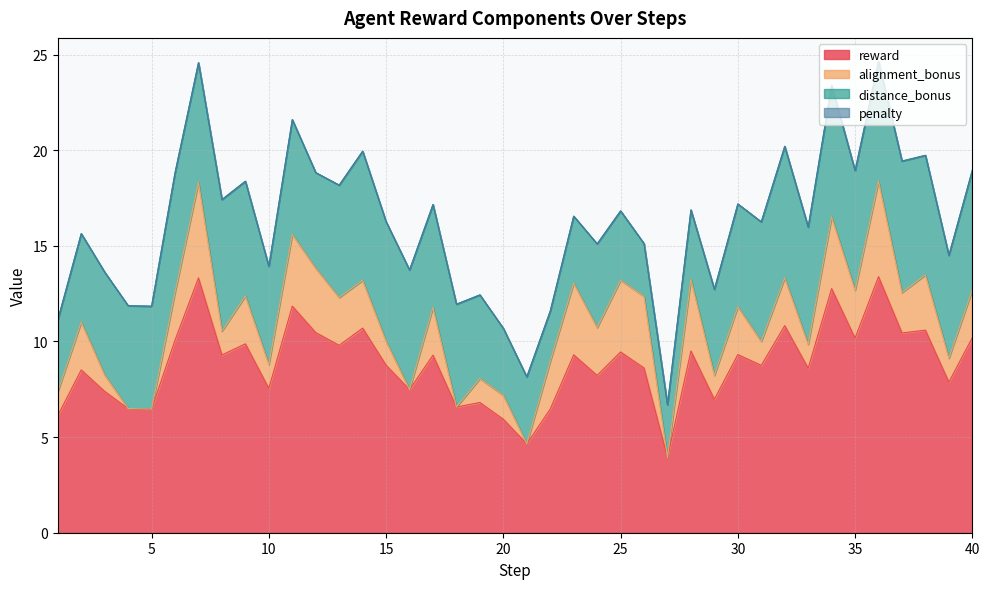

Does the chart display data point markers on the line(s)?

No